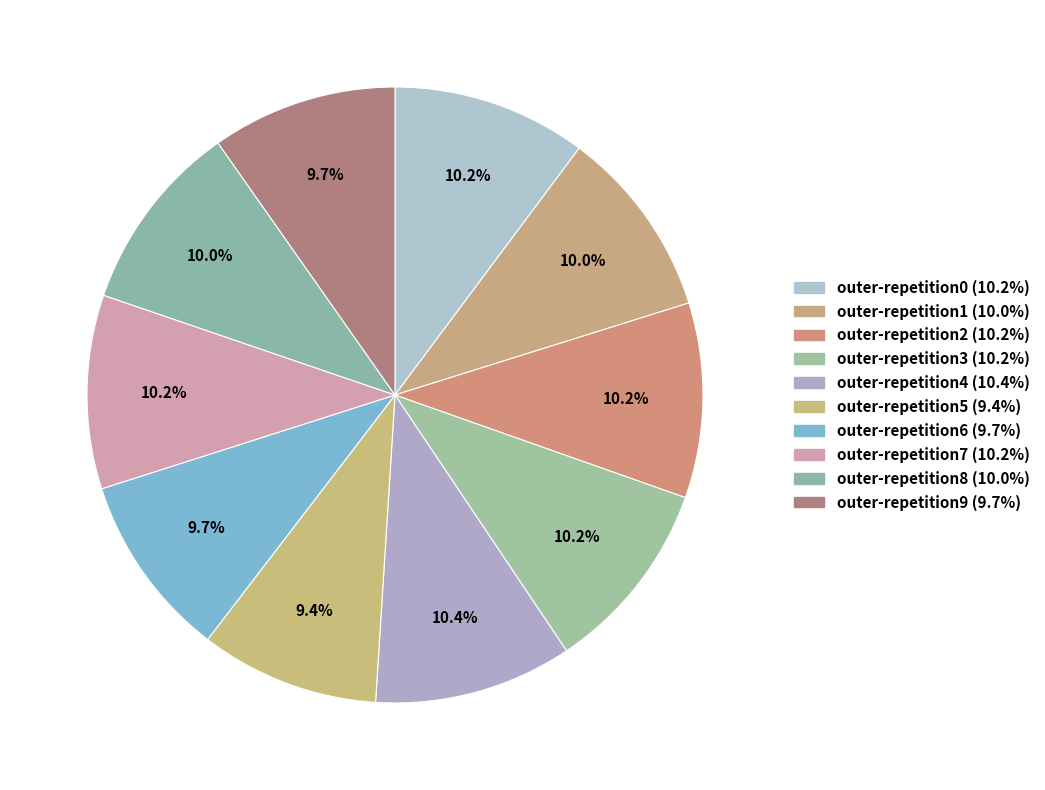

How many slices are in this pie chart?

10